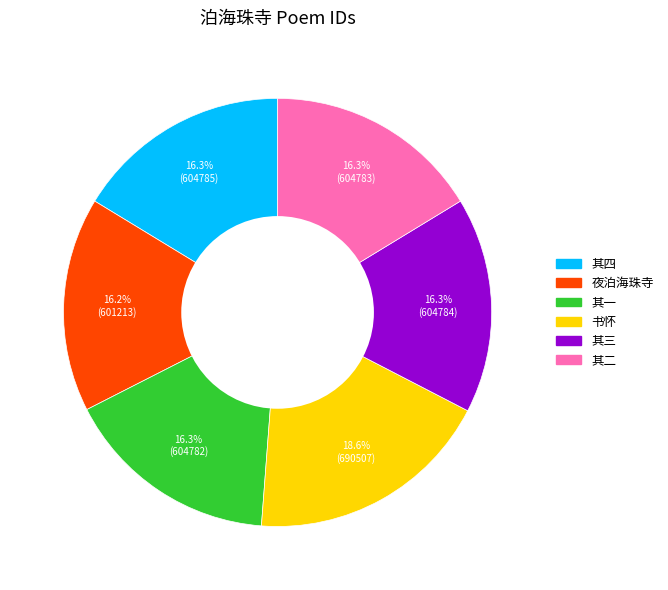

What is the largest slice in the pie chart?

书怀